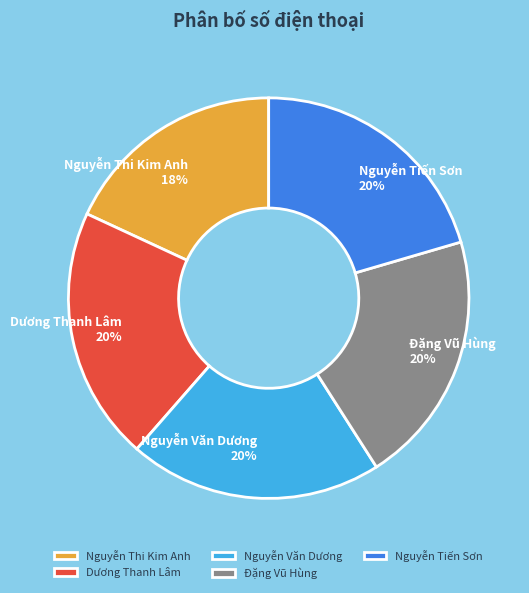

Is there a majority slice in this chart?

No